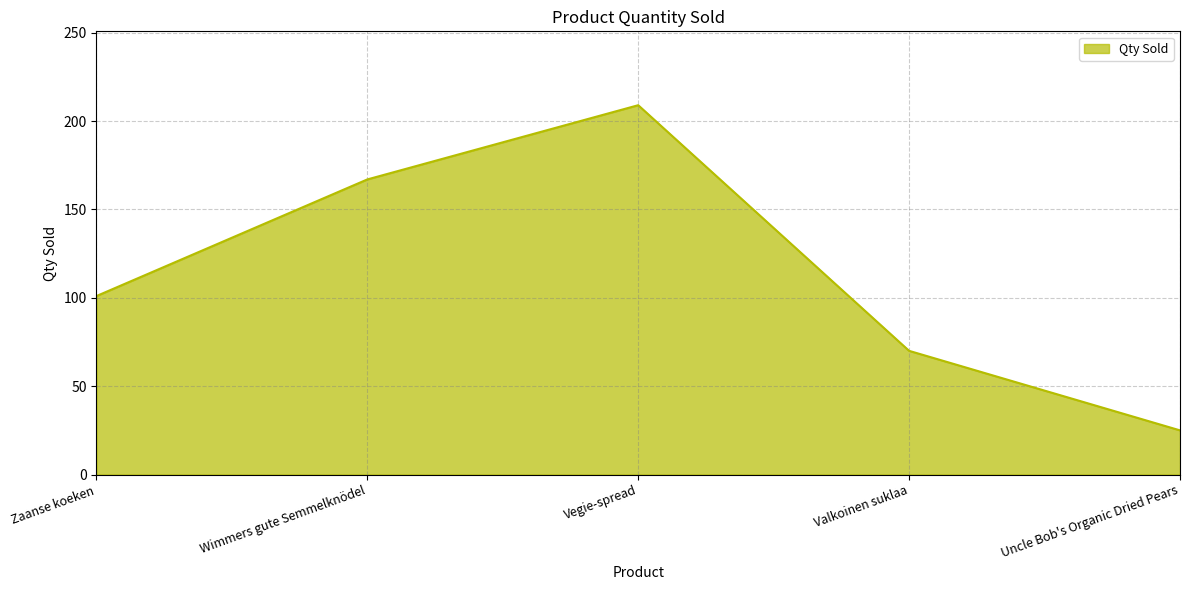

How many categories are shown in the chart?

5